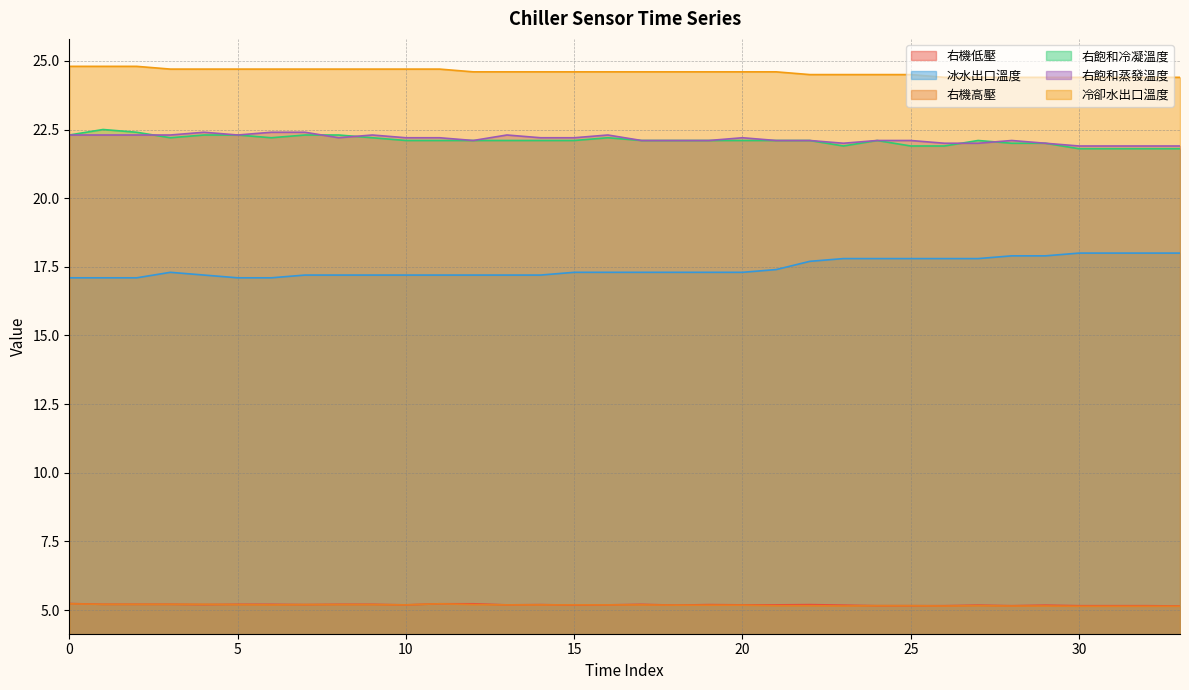

At which category is the sum across all series the highest?

5